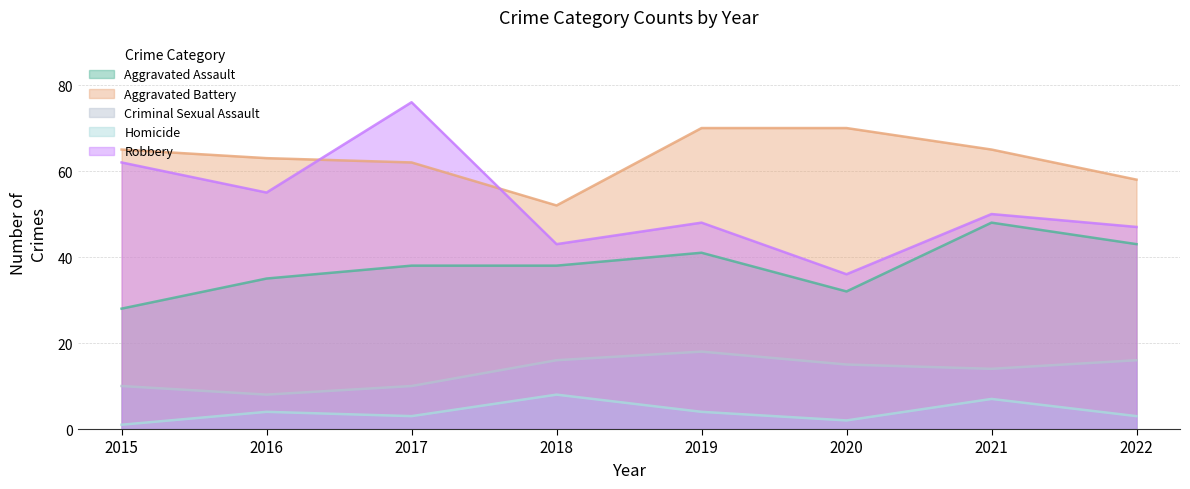

Is the value of Criminal Sexual Assault at 2020 greater than the value of Aggravated Assault at 2016?

No